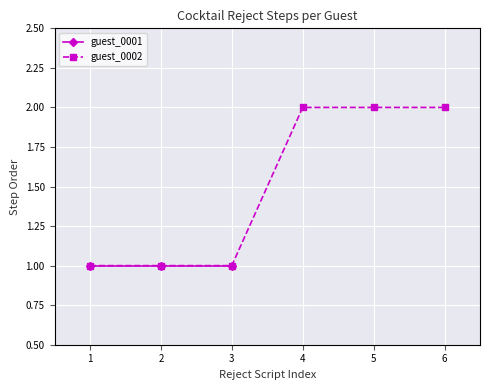

The value of guest_0002 at 4 is 1. True or false?

False